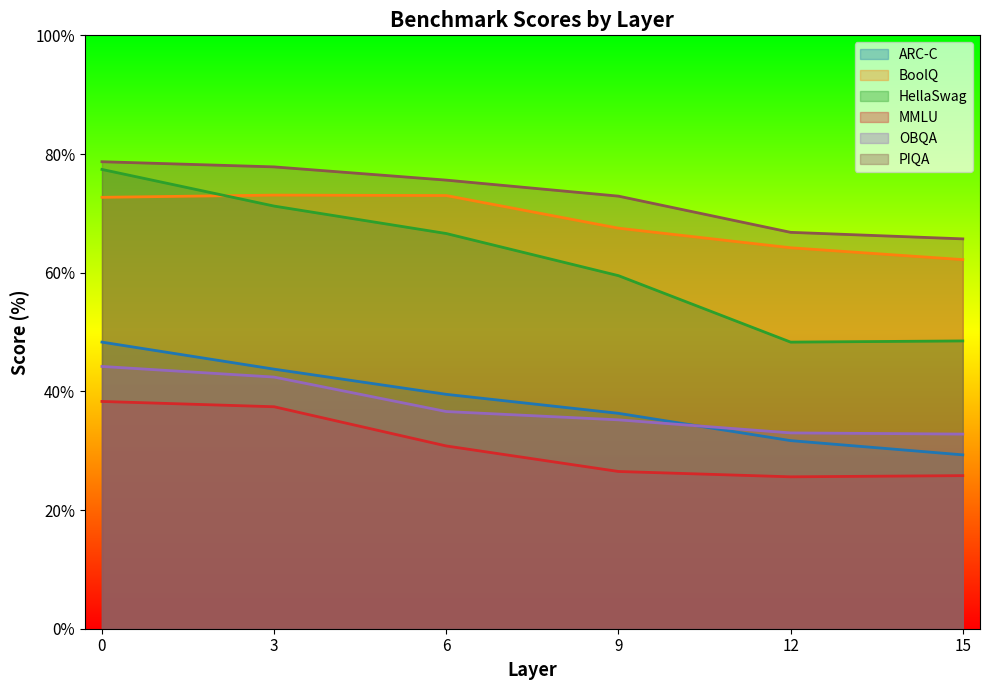

Does the chart display data point markers on the line(s)?

No